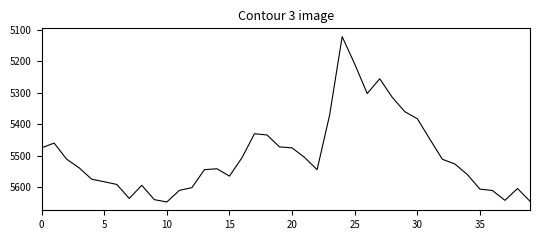

What is the smallest value displayed?

5121.1